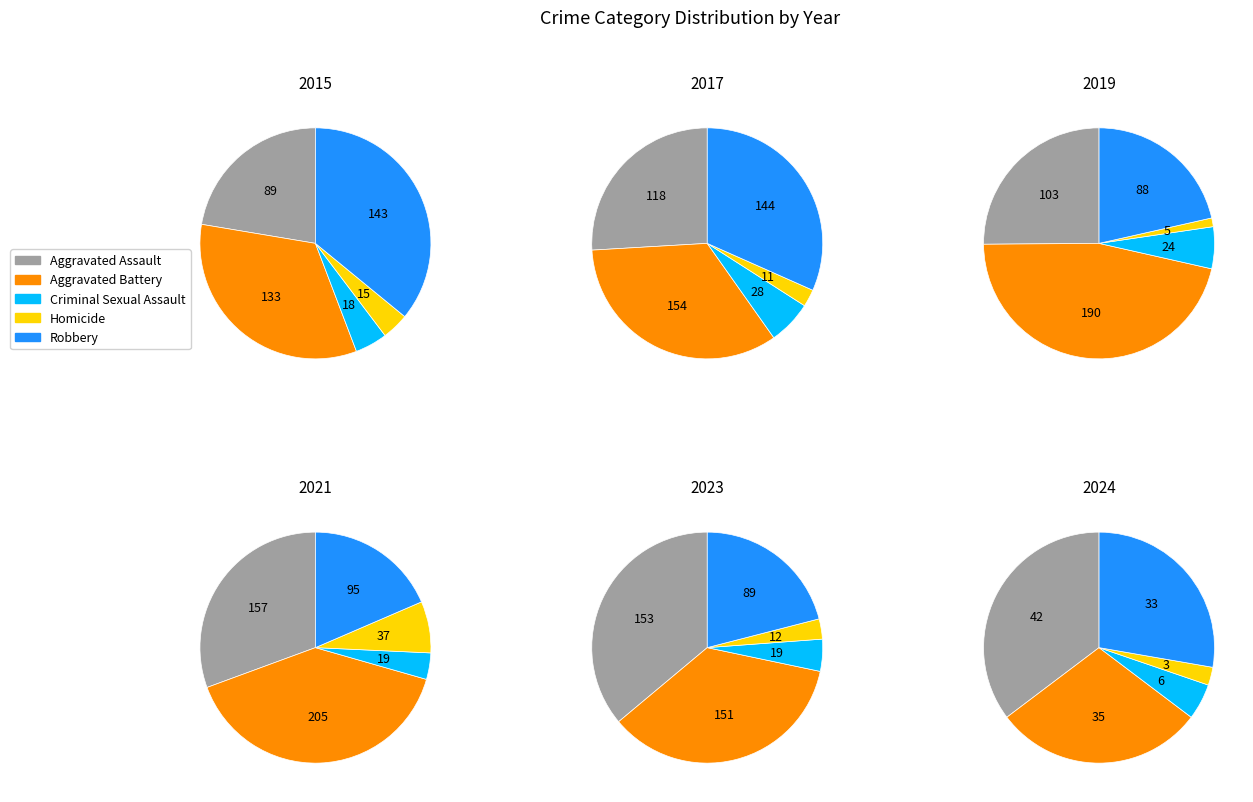

Rank the series at 3 from lowest to highest value.

Criminal Sexual Assault, Homicide, Robbery, Aggravated Assault, Aggravated Battery